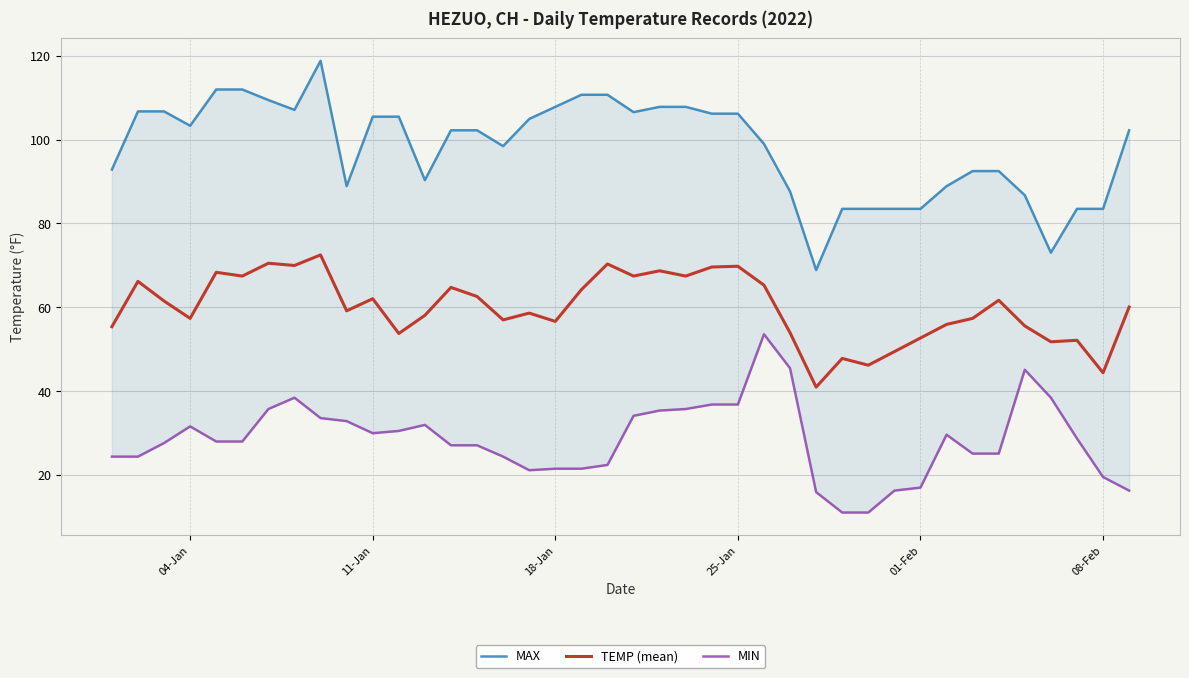

What is the minimum value for TEMP (mean)?

41.0